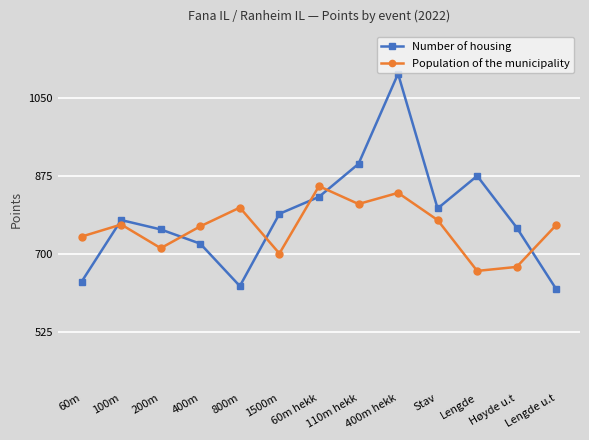

How many intersections are there between Number of housing and Population of the municipality?

6